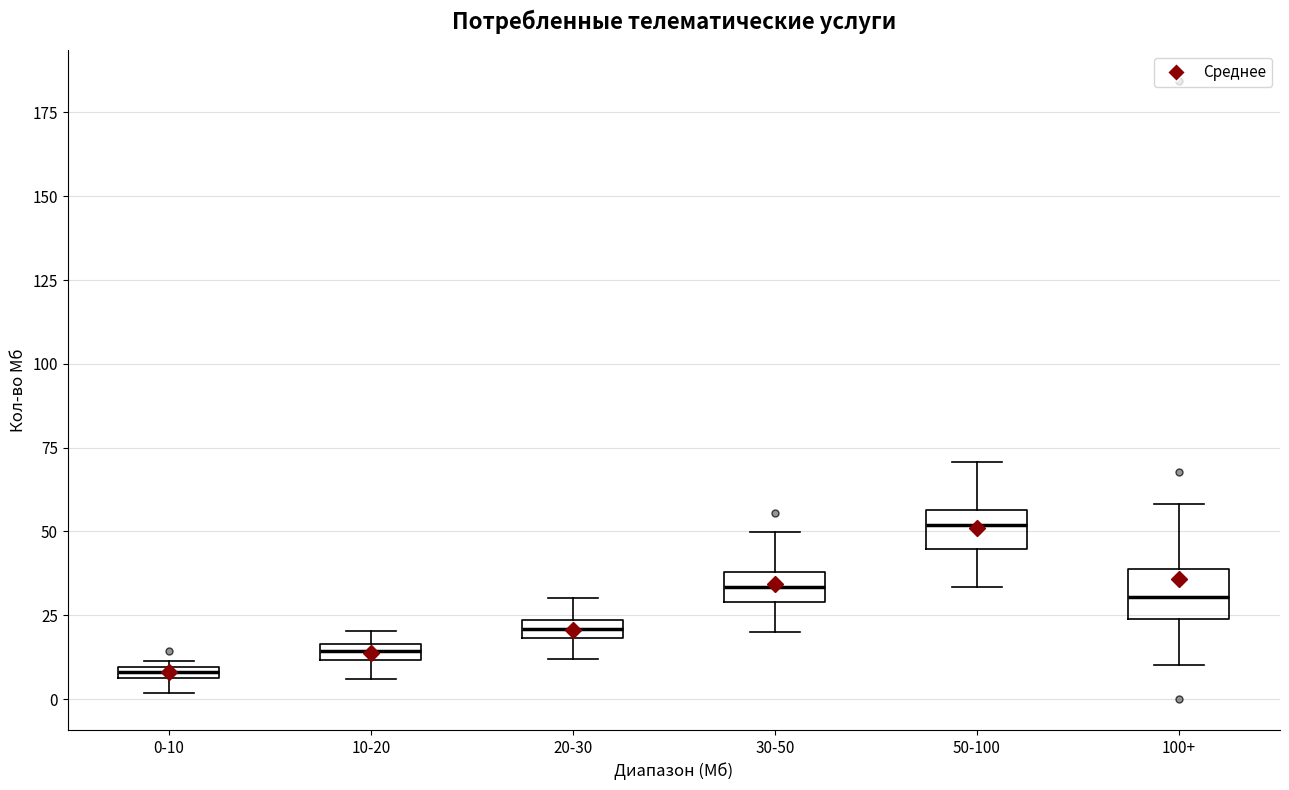

Which box's median line is the highest?

50-100